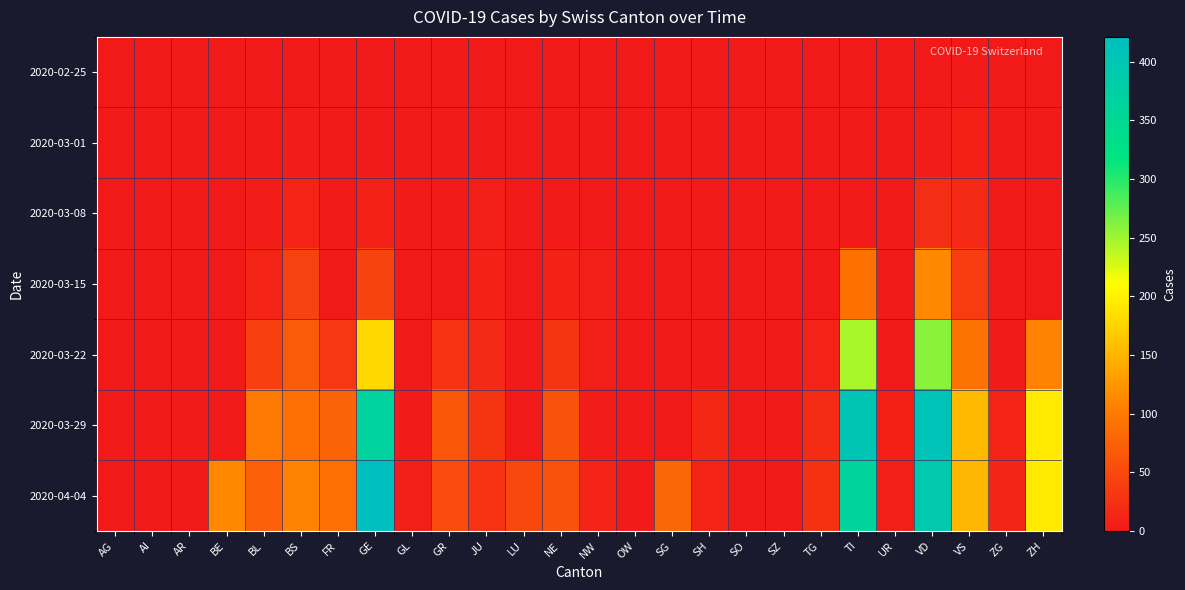

Reading left to right, list all the values displayed in this chart.

2020-02-25: AG=0	AI=0	AR=0	BE=0	BL=0	BS=0	FR=0	GE=0	GL=0	GR=0	JU=0	LU=0	NE=0	NW=0	OW=0	SG=0	SH=0	SO=0	SZ=0	TG=0	TI=0	UR=0	VD=0	VS=0	ZG=0	ZH=0
2020-03-01: AG=0	AI=0	AR=0	BE=0	BL=1	BS=4	FR=0	GE=3	GL=0	GR=0	JU=1	LU=0	NE=0	NW=0	OW=0	SG=0	SH=0	SO=0	SZ=0	TG=0	TI=0	UR=0	VD=4	VS=8	ZG=0	ZH=0
2020-03-08: AG=0	AI=0	AR=0	BE=0	BL=4	BS=13	FR=0	GE=9	GL=0	GR=0	JU=5	LU=0	NE=3	NW=0	OW=0	SG=0	SH=0	SO=0	SZ=0	TG=0	TI=0	UR=0	VD=22	VS=17	ZG=0	ZH=0
2020-03-15: AG=0	AI=0	AR=0	BE=0	BL=12	BS=42	FR=0	GE=46	GL=0	GR=0	JU=9	LU=0	NE=9	NW=6	OW=0	SG=0	SH=0	SO=0	SZ=0	TG=1	TI=92	UR=0	VD=113	VS=37	ZG=0	ZH=0
2020-03-22: AG=0	AI=0	AR=0	BE=0	BL=40	BS=69	FR=32	GE=179	GL=0	GR=27	JU=18	LU=0	NE=28	NW=5	OW=0	SG=0	SH=0	SO=0	SZ=0	TG=10	TI=246	UR=0	VD=259	VS=93	ZG=3	ZH=110
2020-03-29: AG=0	AI=0	AR=0	BE=0	BL=99	BS=90	FR=76	GE=365	GL=2	GR=63	JU=28	LU=0	NE=60	NW=4	OW=3	SG=0	SH=15	SO=0	SZ=0	TG=21	TI=402	UR=7	VD=409	VS=154	ZG=12	ZH=194
2020-04-04: AG=0	AI=0	AR=0	BE=113	BL=73	BS=108	FR=89	GE=421	GL=5	GR=52	JU=27	LU=49	NE=59	NW=10	OW=3	SG=79	SH=12	SO=0	SZ=0	TG=25	TI=363	UR=6	VD=392	VS=151	ZG=14	ZH=194